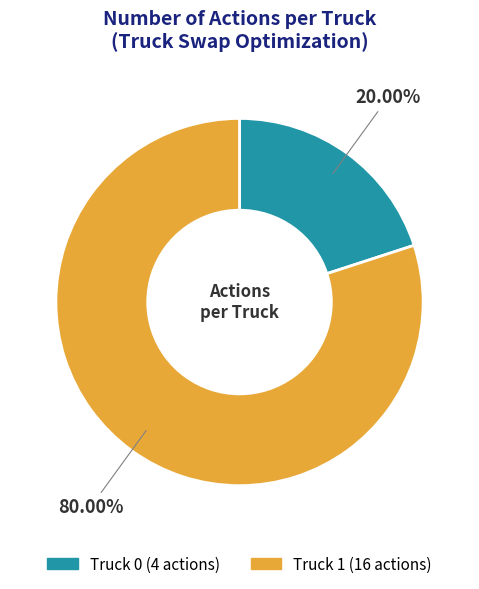

Between Truck 0 and Truck 1, which is larger?

Truck 1